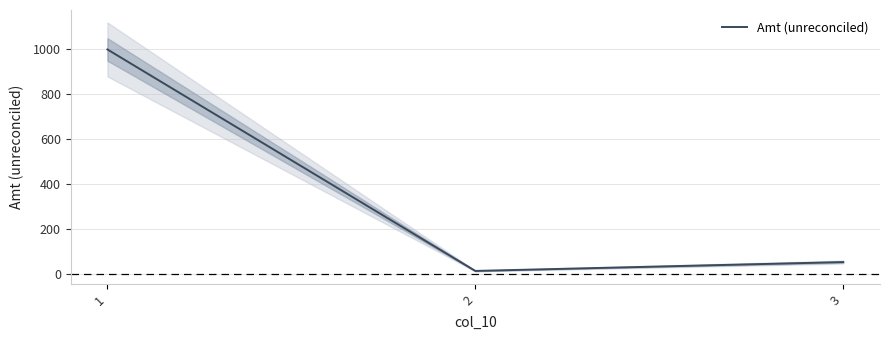

Reading left to right, list all the values displayed in this chart.

1000.0	15.6	55.0